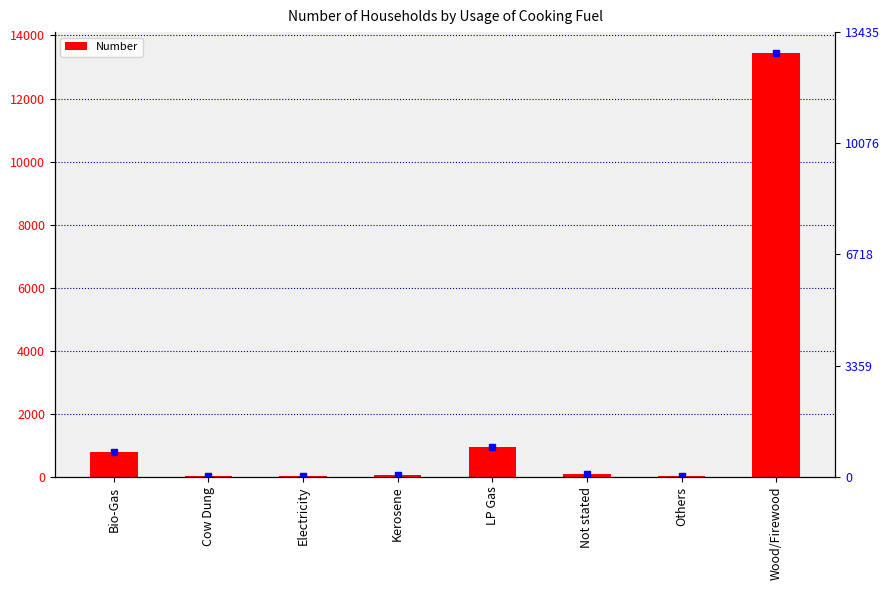

Which label corresponds to the smallest value in the chart?

Electricity